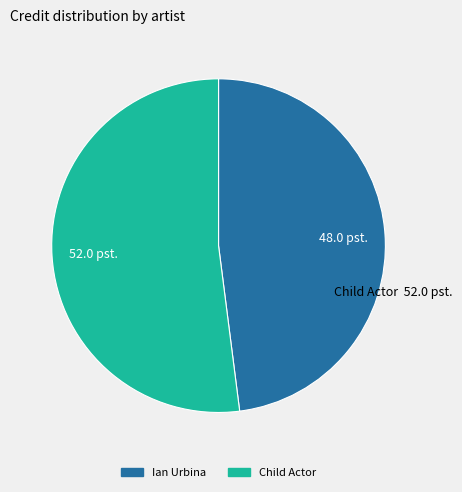

How many slices are in this pie chart?

2